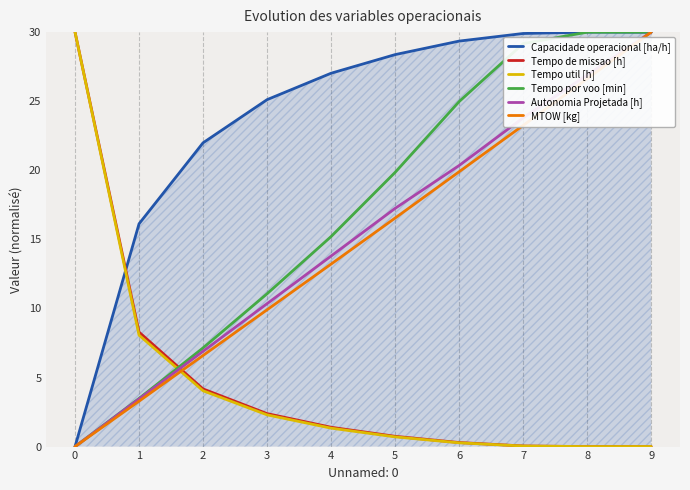

How many intersections are there between Tempo por voo [min] and Tempo util [h]?

1